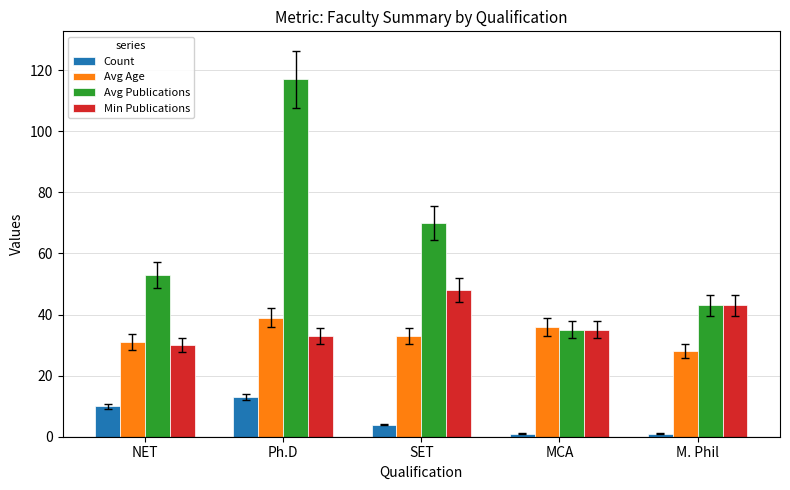

Which series has the largest range (max minus min)?

Avg Publications